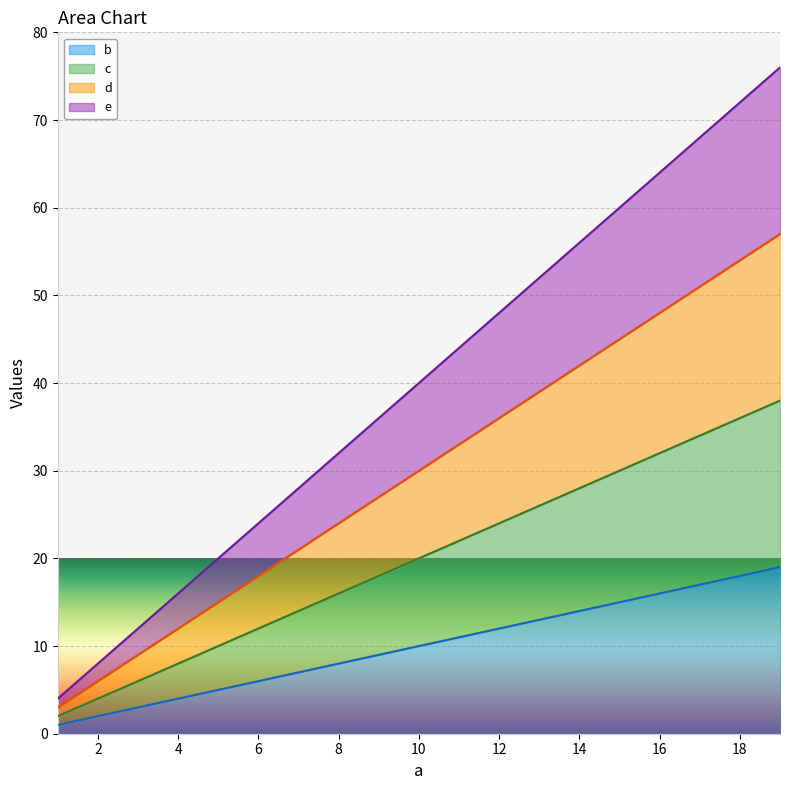

What is the minimum value shown in the chart?

1